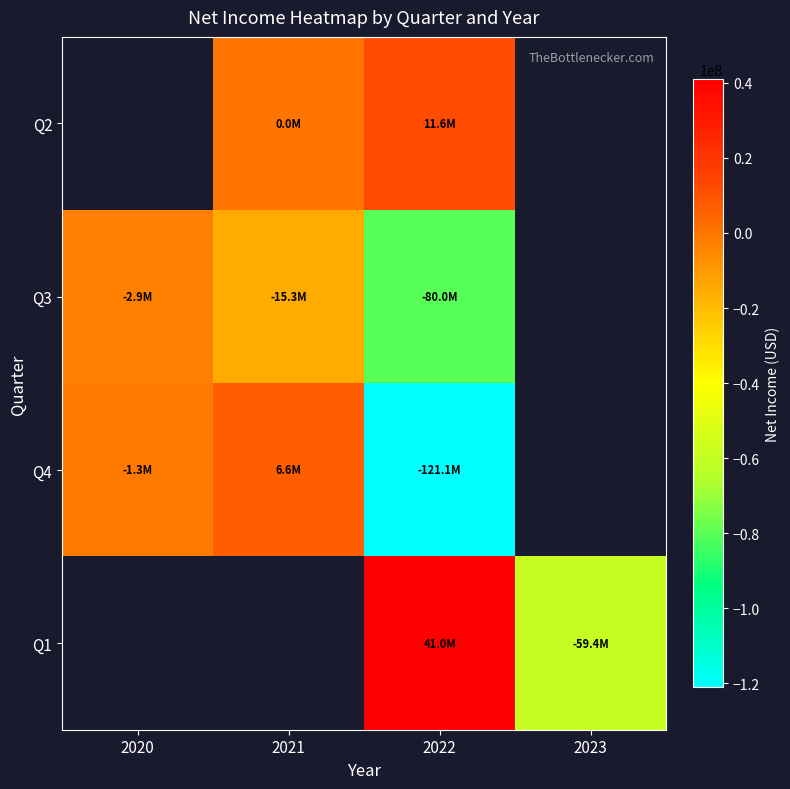

At 2022, list the series in order from largest to smallest.

Q1, Q2, Q3, Q4